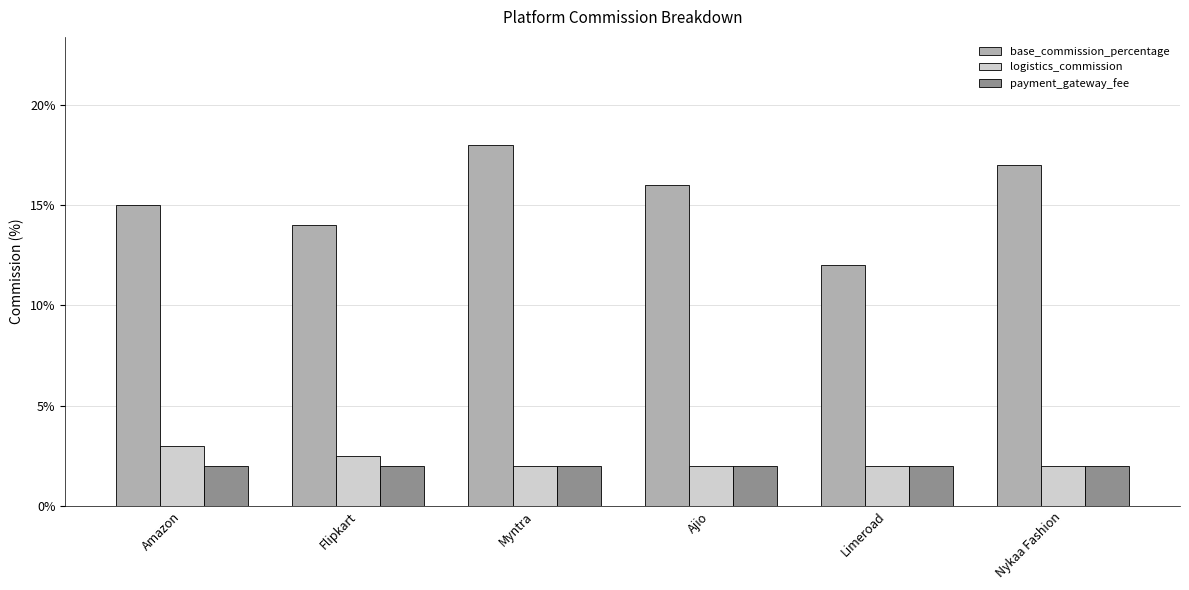

Which series has the largest range (max minus min)?

base_commission_percentage